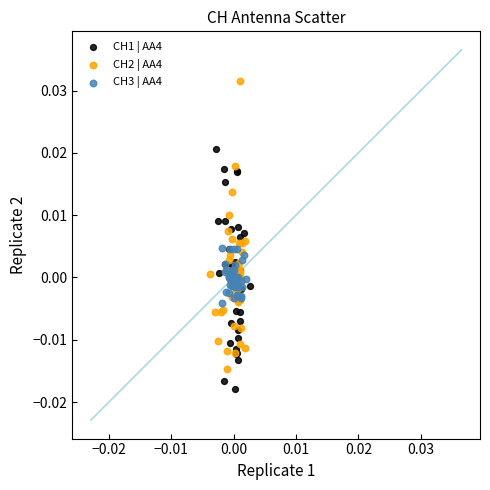

Which series contains the lowest Y value?

CH1 | AA4